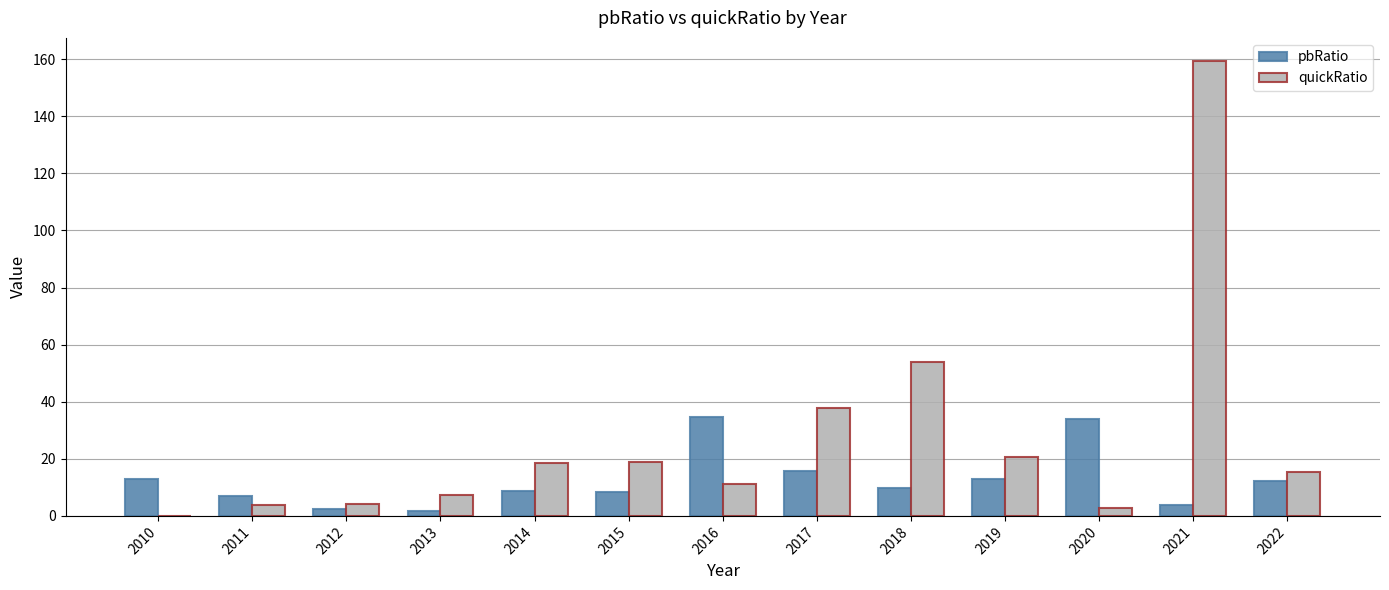

Which category has the highest value in the quickRatio series?

2021